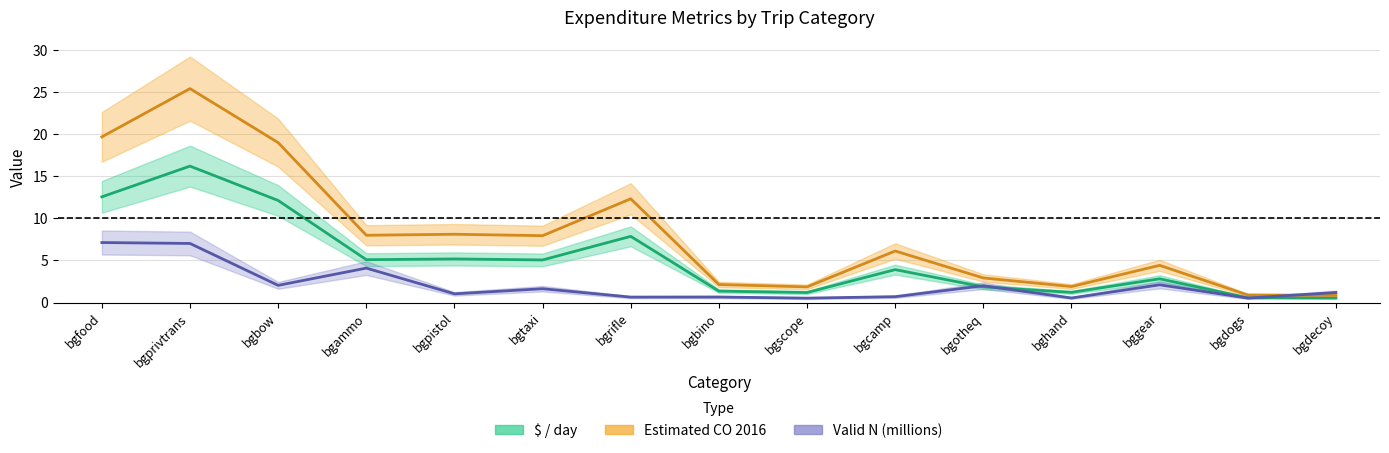

At which category is the sum across all series the highest?

bgprivtrans